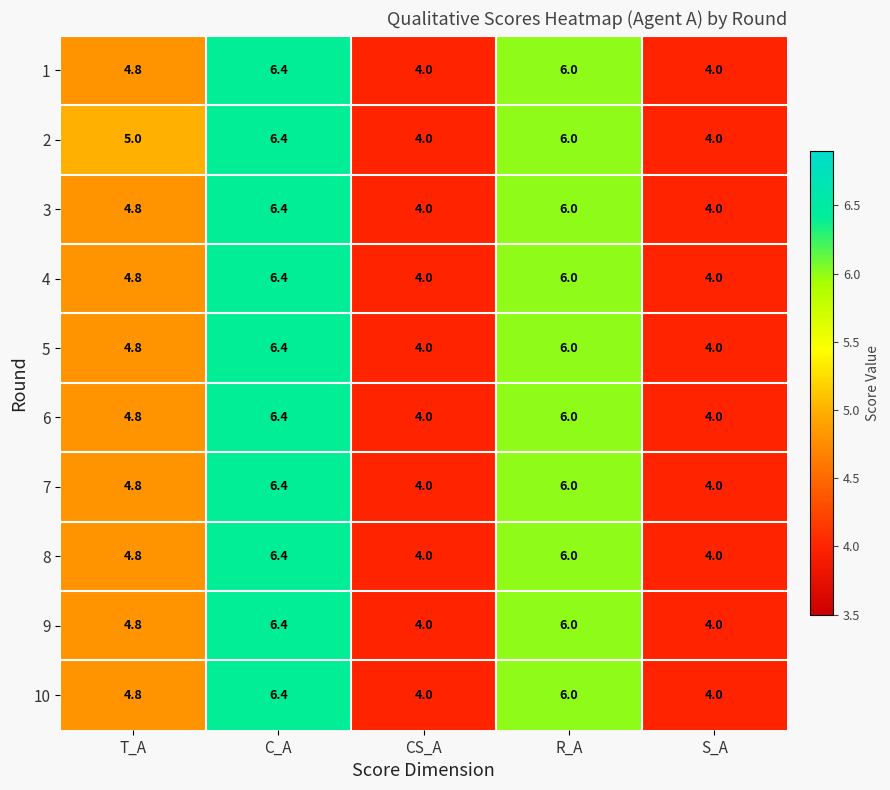

How many distinct data groups are displayed?

10